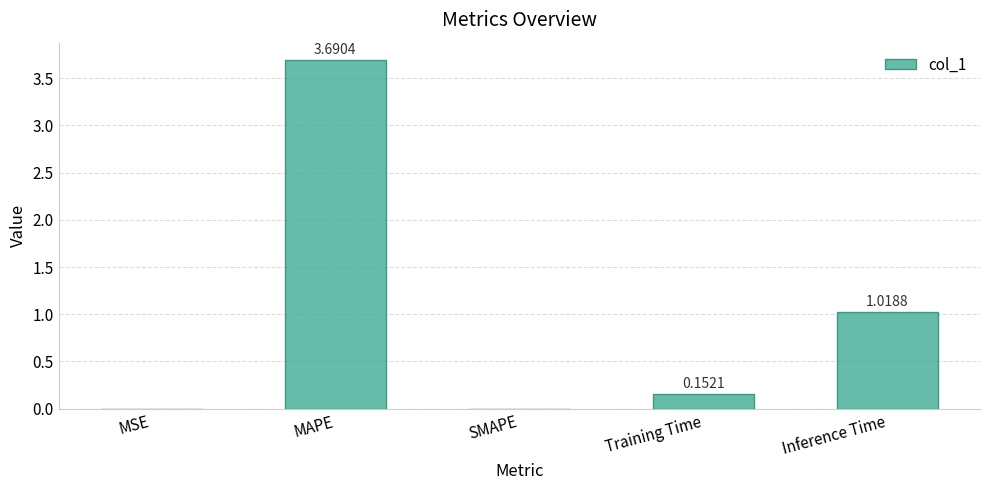

At which label is the value closest to 1?

Inference Time